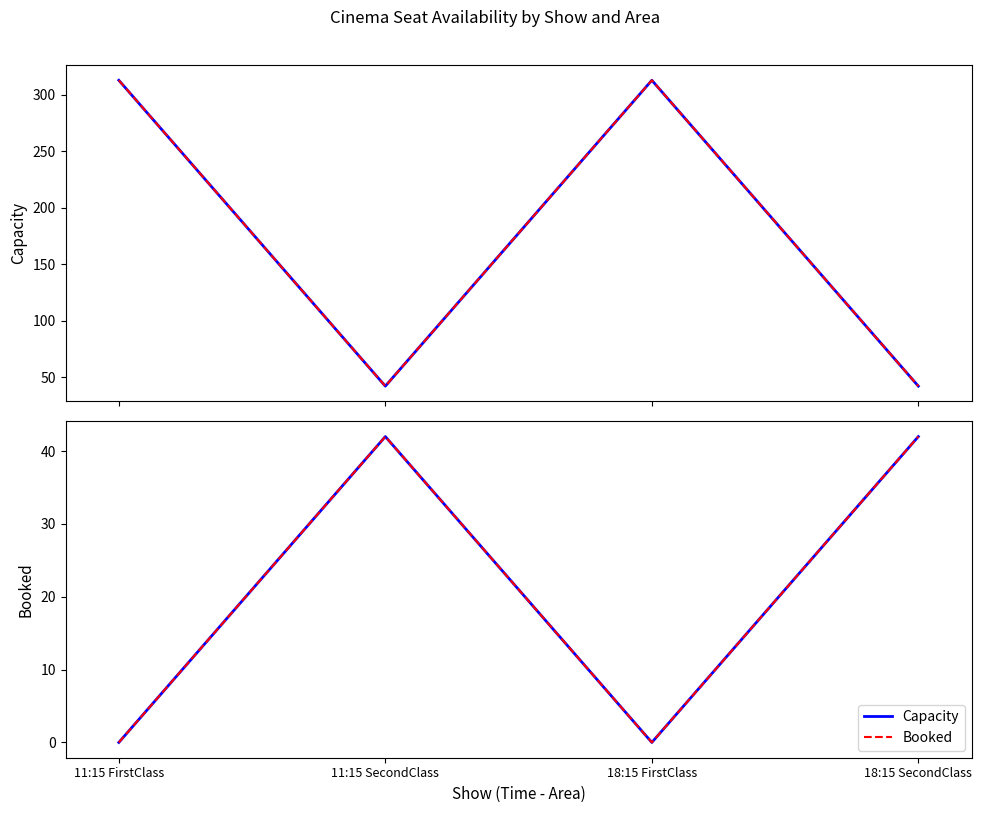

What is the label of the 4th point from the left?

18:15 SecondClass